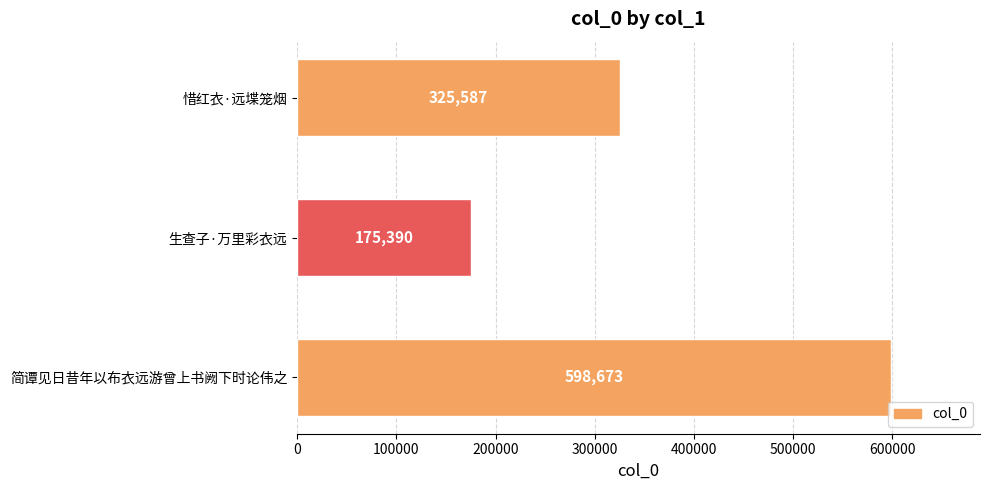

What is the difference between the maximum and minimum values?

423283